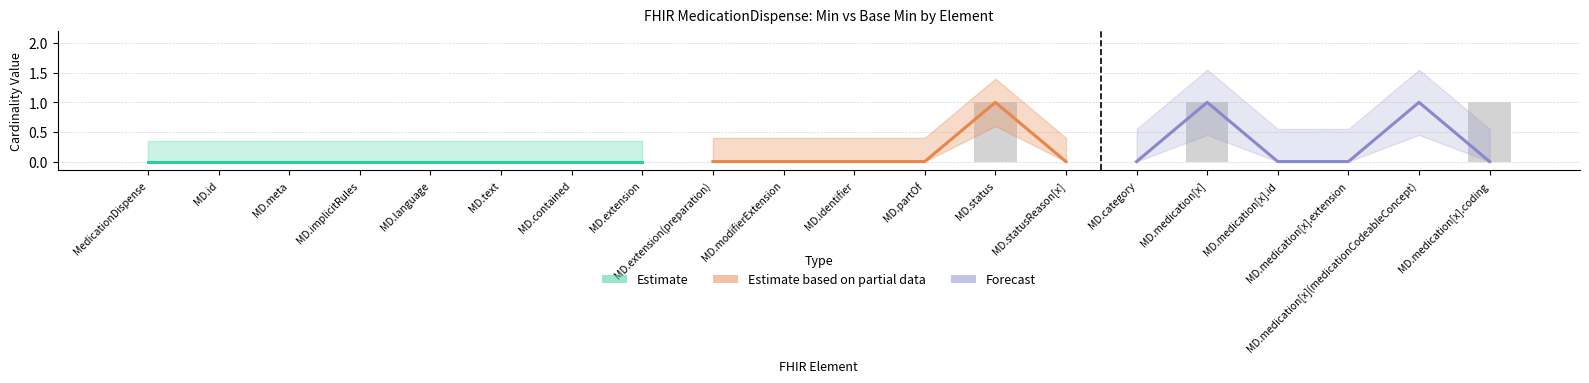

Which category has the lowest value across all series?

MedicationDispense